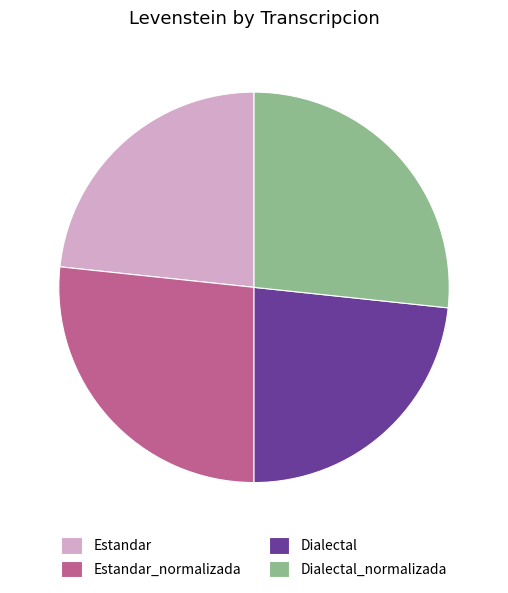

Is there any slice that represents more than half of the pie?

No